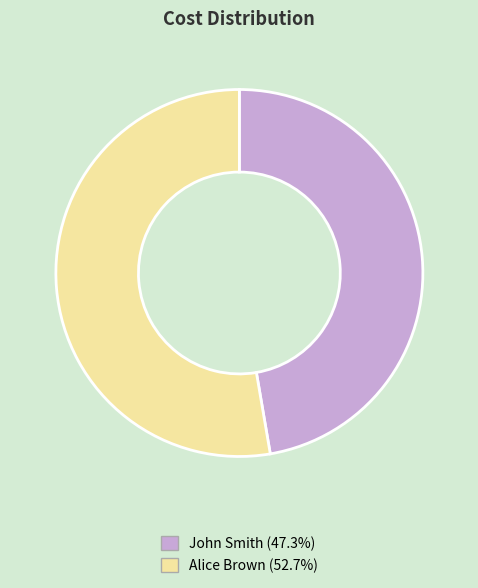

The Alice Brown slice represents 42% of the pie. True or false?

False